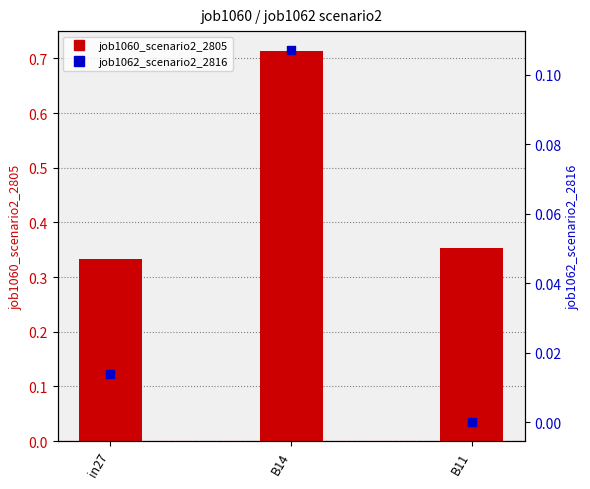

Which series has the widest spread of Y values?

job1060_scenario2_2805